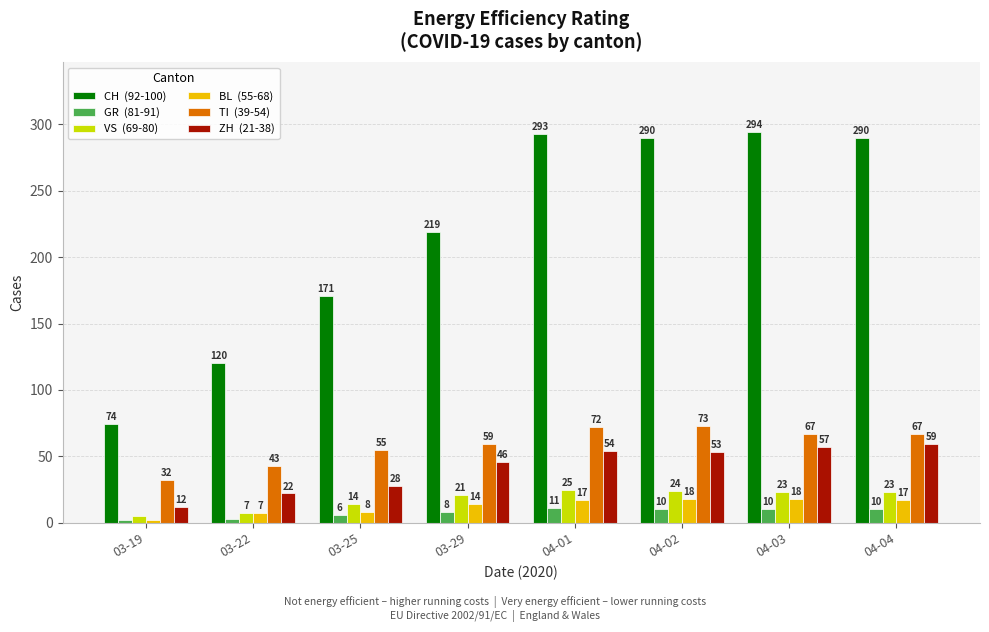

Does the chart contain stacked bars?

No